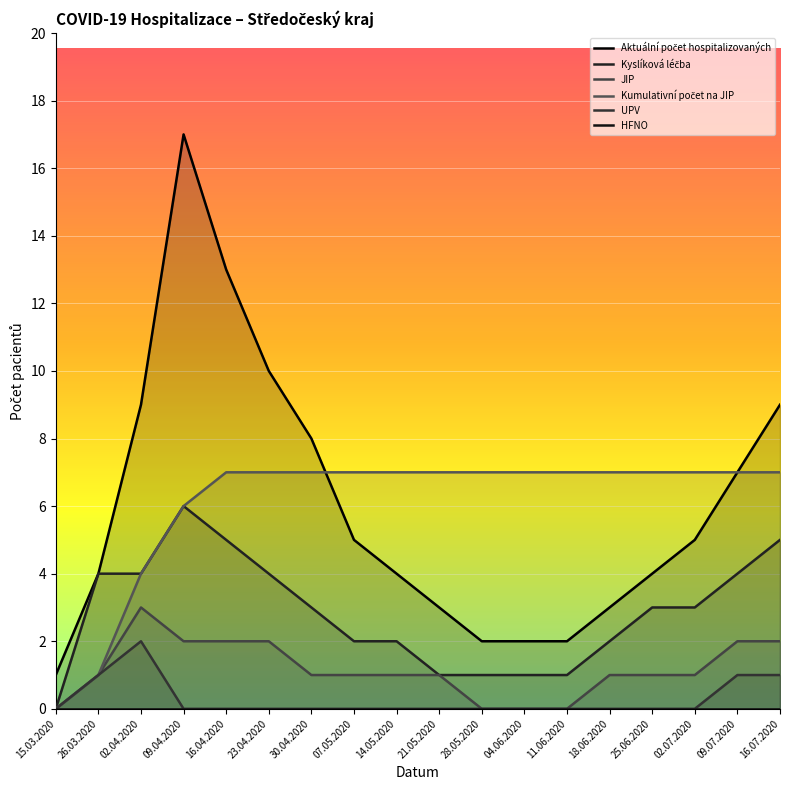

At which category does UPV reach its first local peak?

02.04.2020